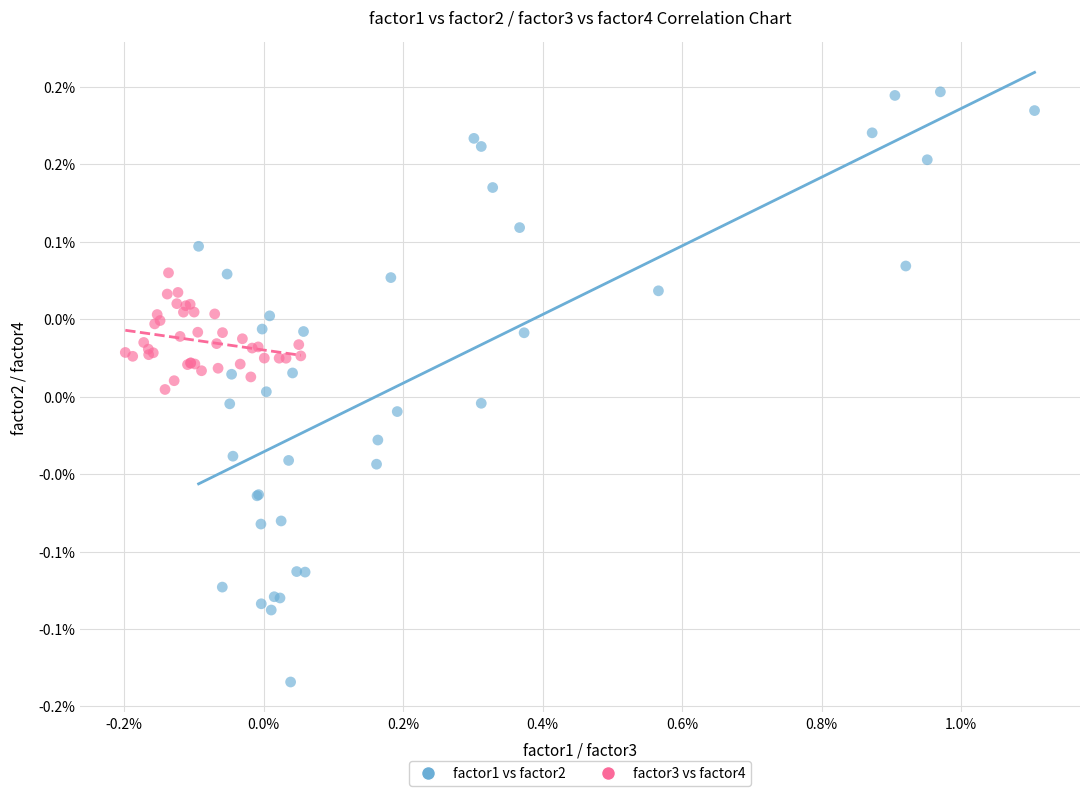

What are all the series names shown in the legend?

factor1 vs factor2, factor3 vs factor4